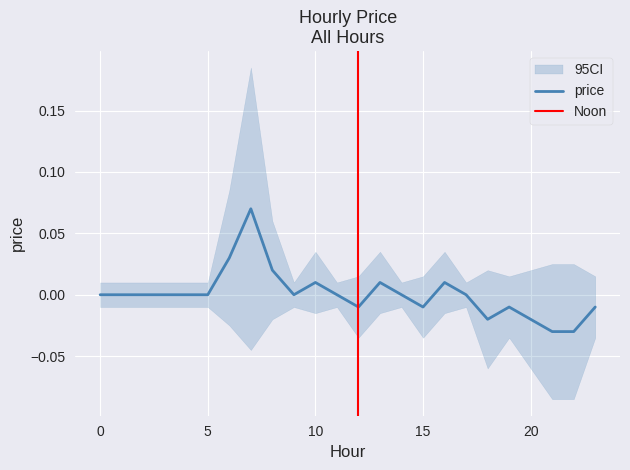

At which label does the data first exceed 0?

6